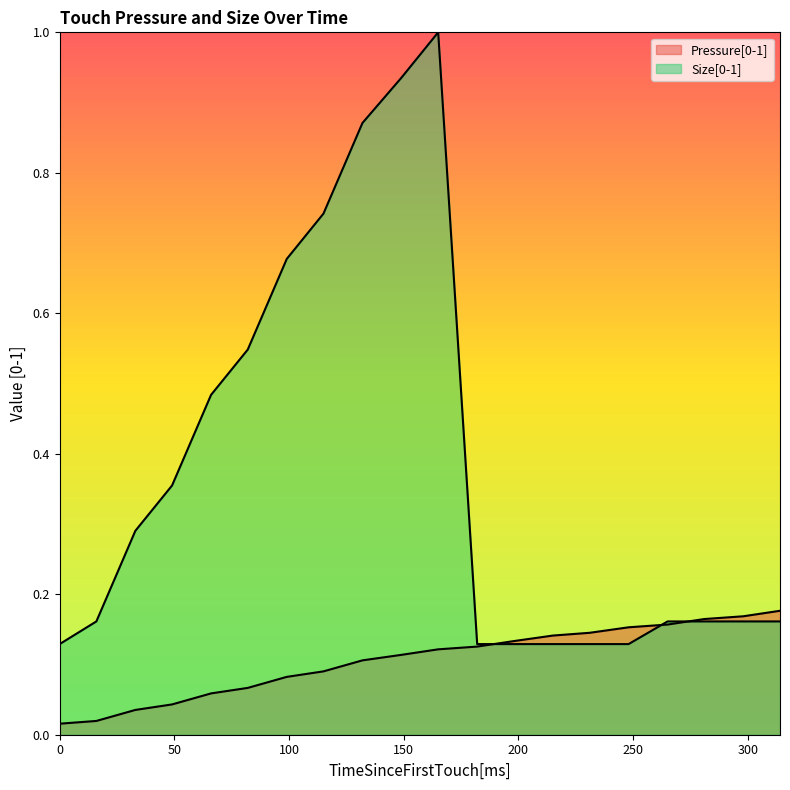

List the series in order of their overall mean, highest first.

Size[0-1], Pressure[0-1]